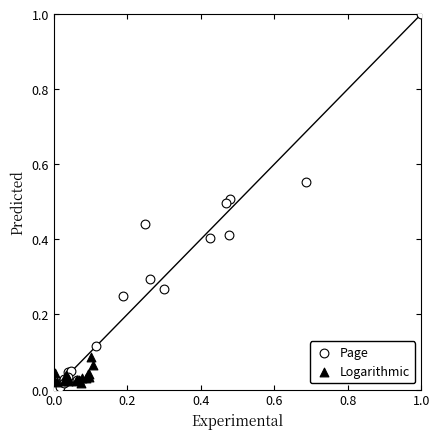

Which series reaches the minimum Y coordinate?

Page